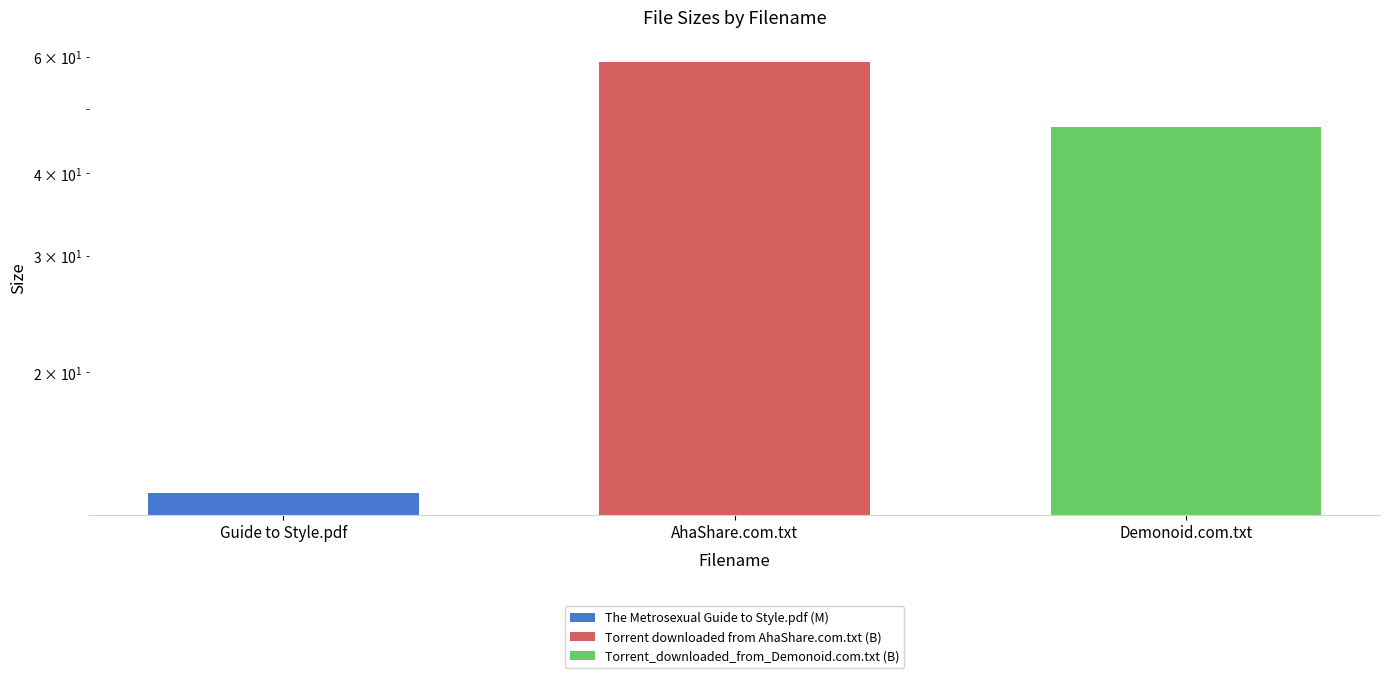

True or false: the data shows 59.0 at AhaShare.com.txt.

True